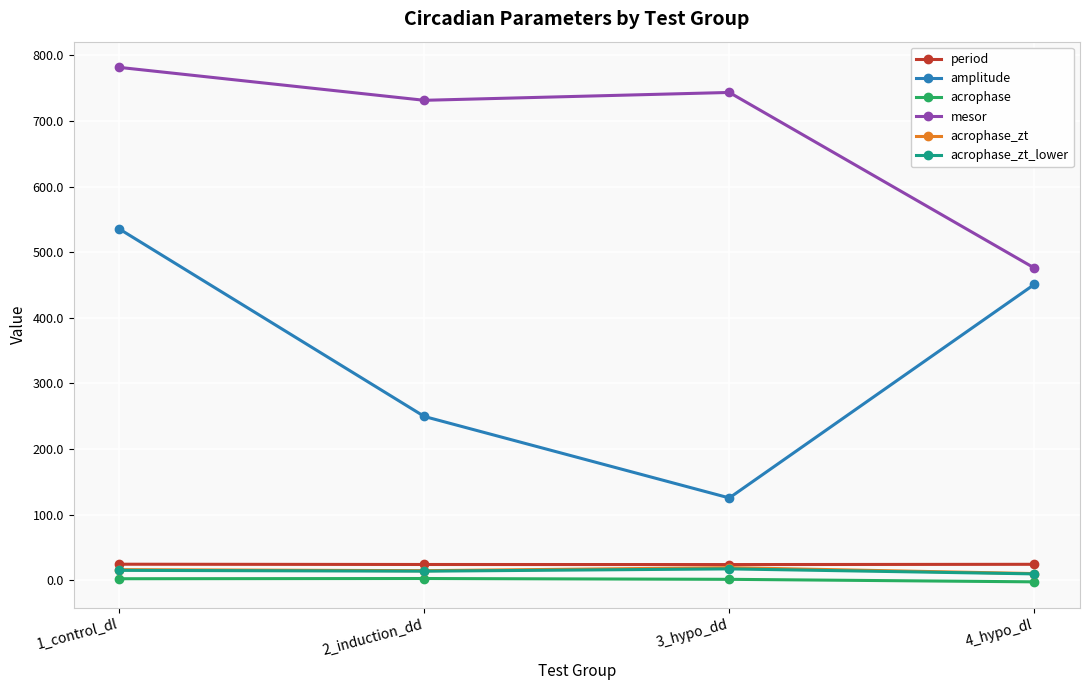

What is the label of the 2nd point from the left?

2_induction_dd